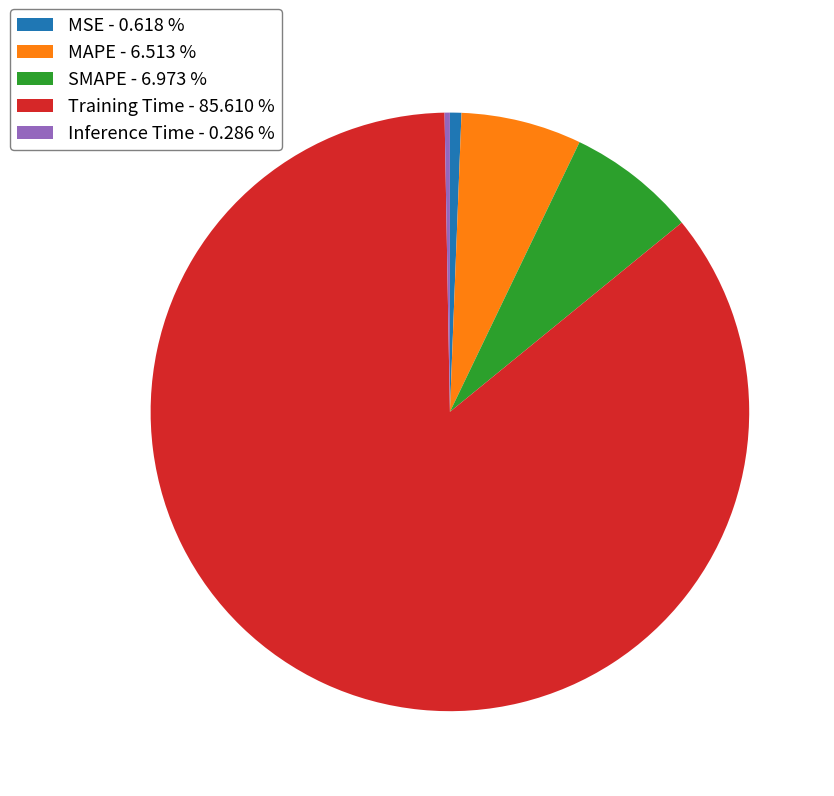

Count the number of slices in the pie.

5